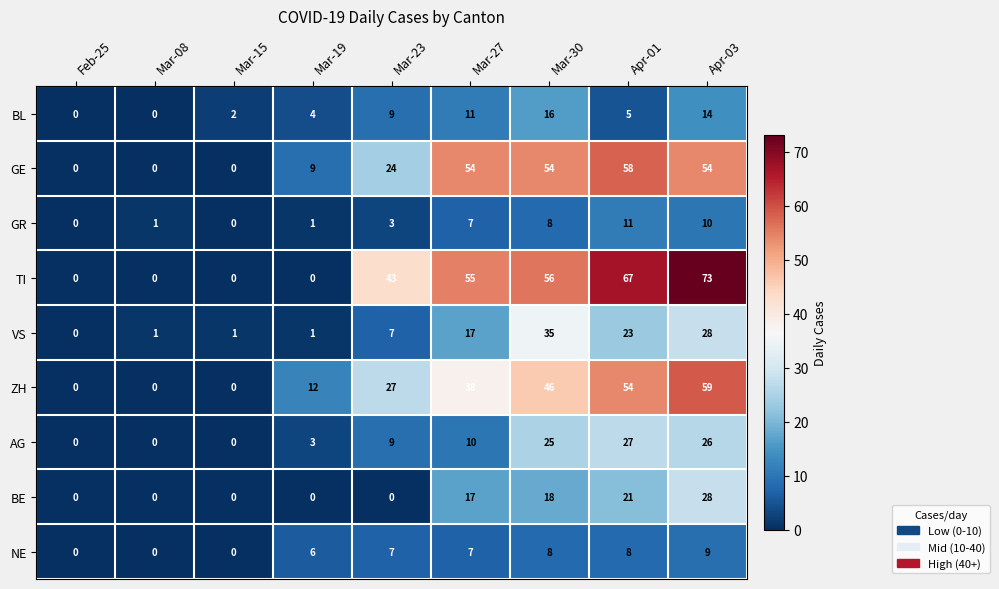

True or false: BL has a value of 9 at Mar-30.

False